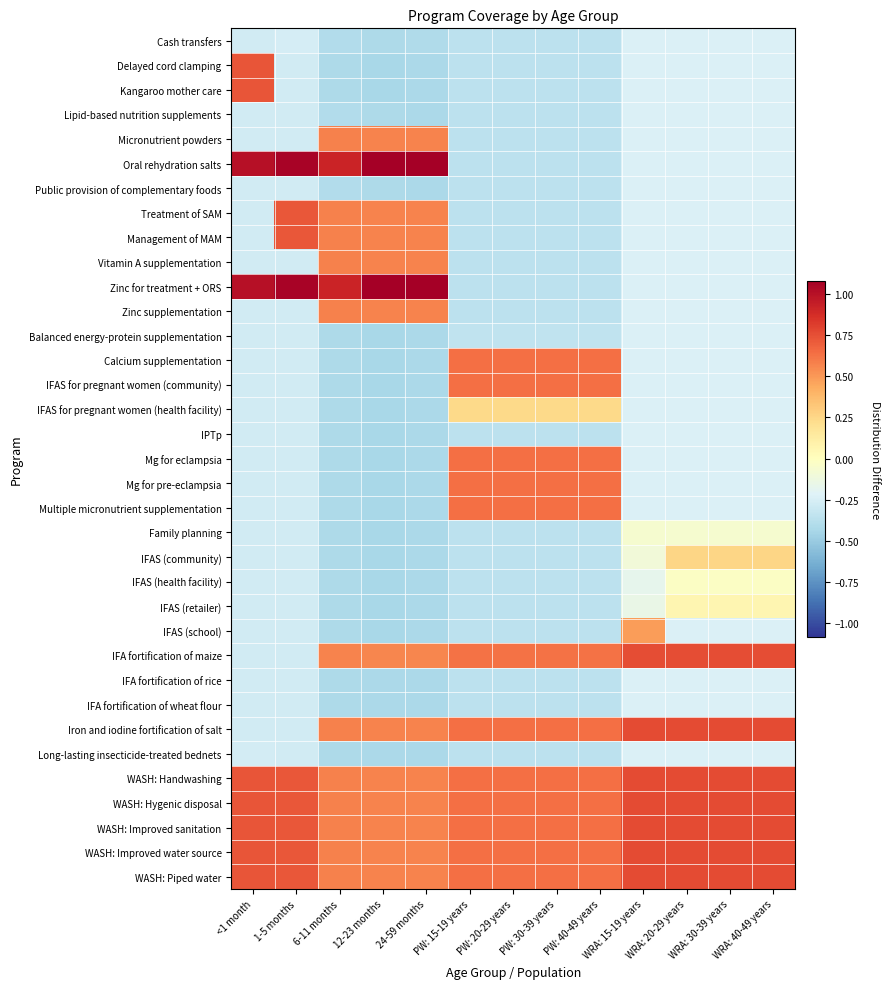

Count the number of categories in the chart.

13